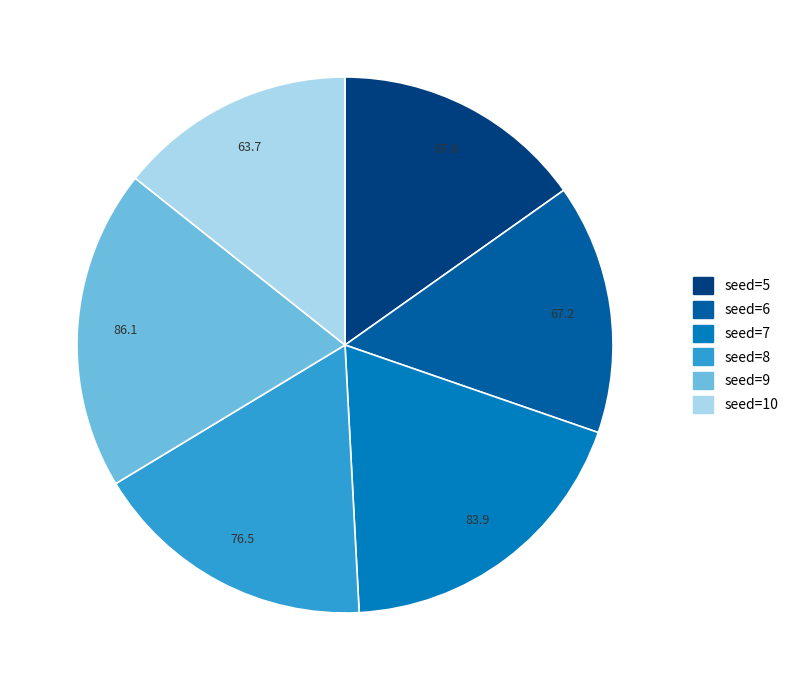

Is it true that seed=8 is 17% of the pie?

True